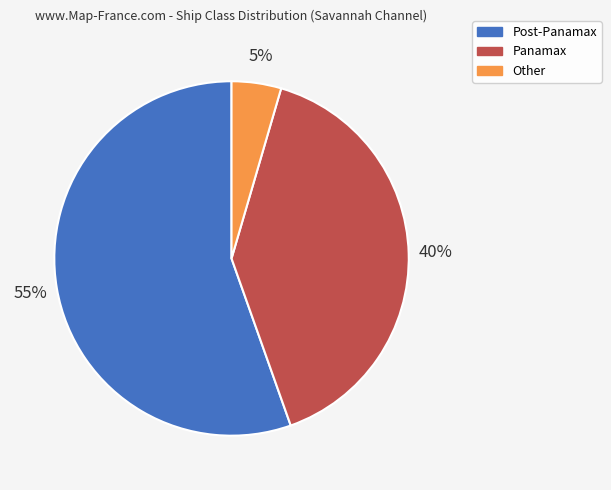

To the nearest percent, what is the average slice percentage?

33%